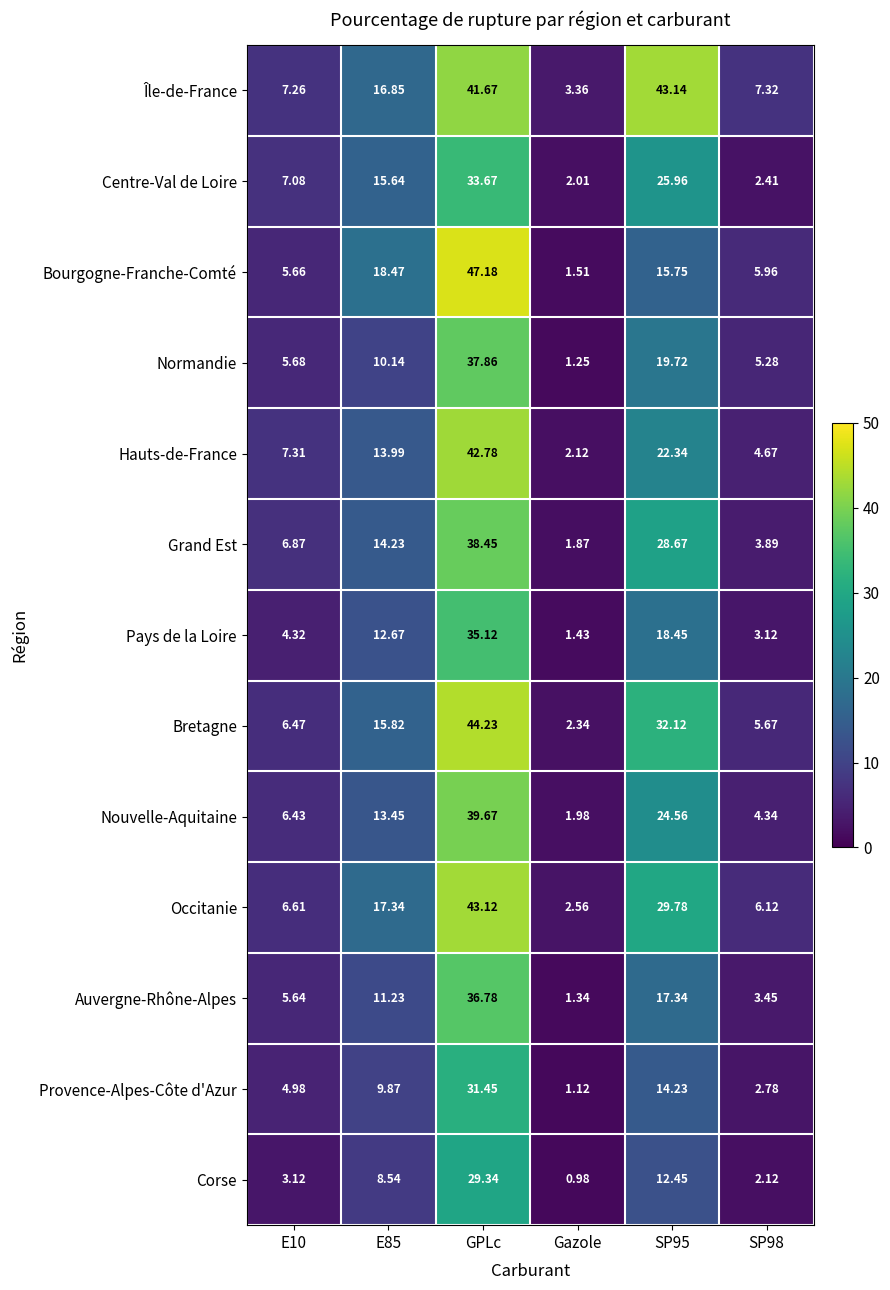

Rank the series at SP95 from lowest to highest value.

Corse, Provence-Alpes-Côte d'Azur, Bourgogne-Franche-Comté, Auvergne-Rhône-Alpes, Pays de la Loire, Normandie, Hauts-de-France, Nouvelle-Aquitaine, Centre-Val de Loire, Grand Est, Occitanie, Bretagne, Île-de-France